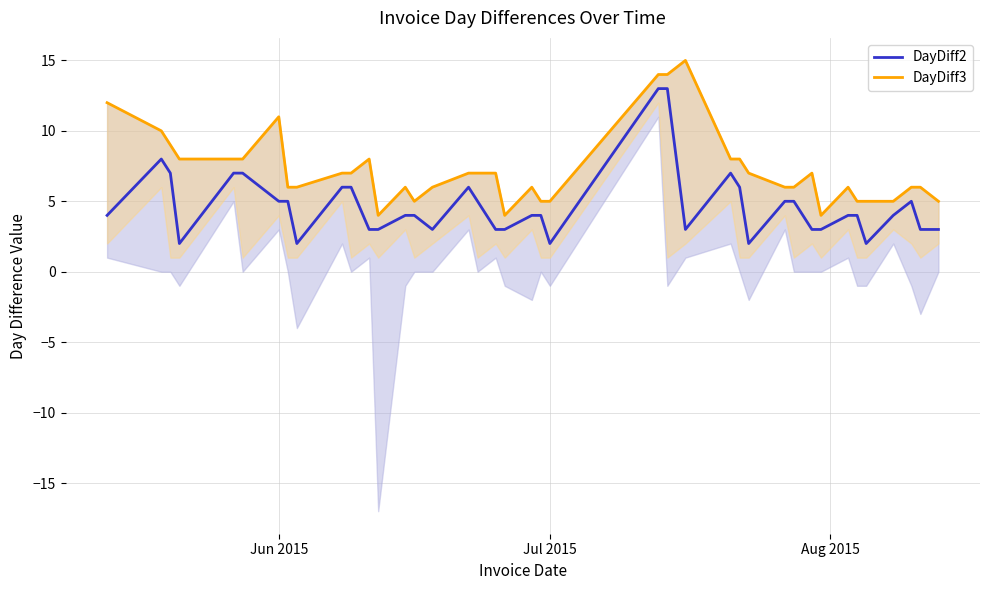

True or false: DayDiff3 and DayDiff2 intersect in this chart.

False